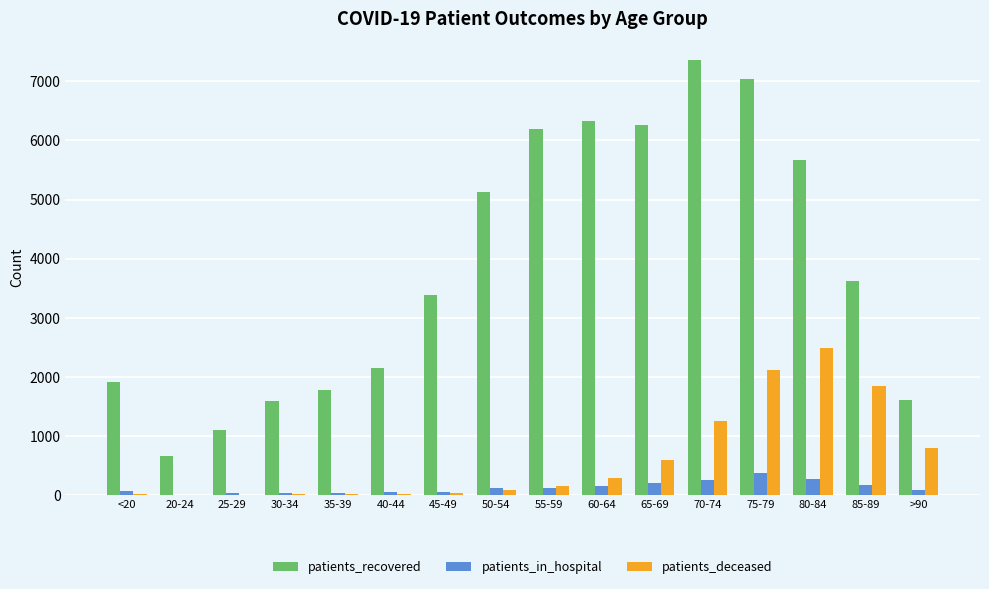

How many series are shown in this chart?

3